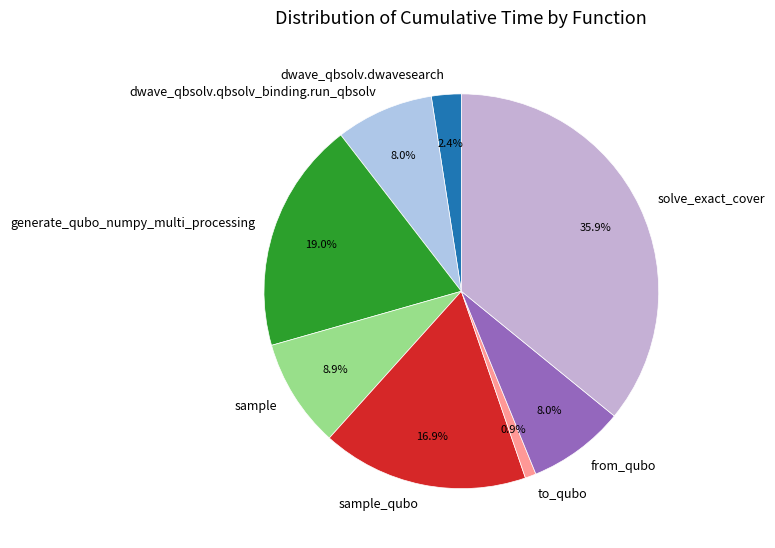

How many segments does this pie chart have?

8